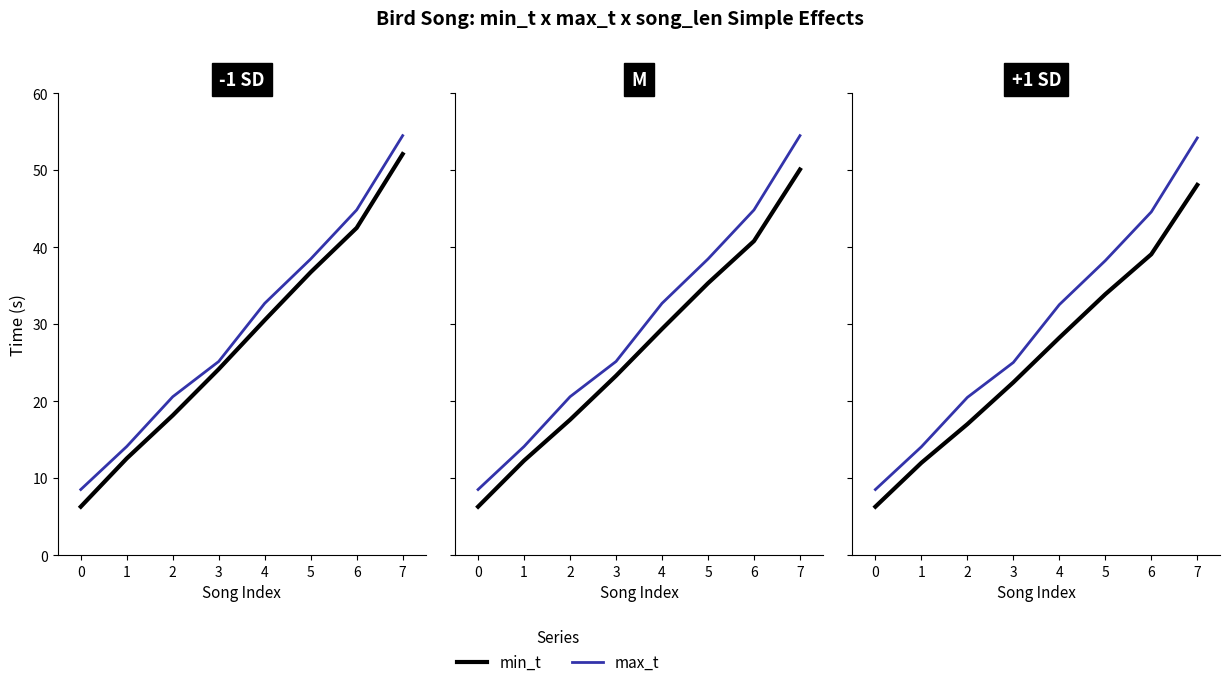

What is the average value of the min_t series?

25.9